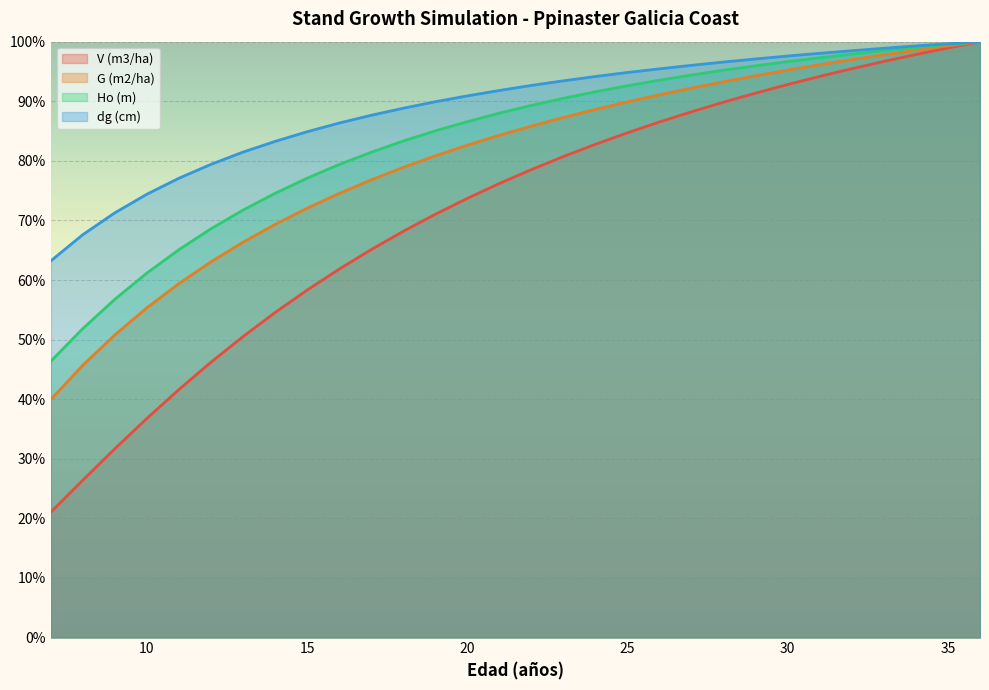

True or false: dg (cm) and G (m2/ha) cross at least once.

False